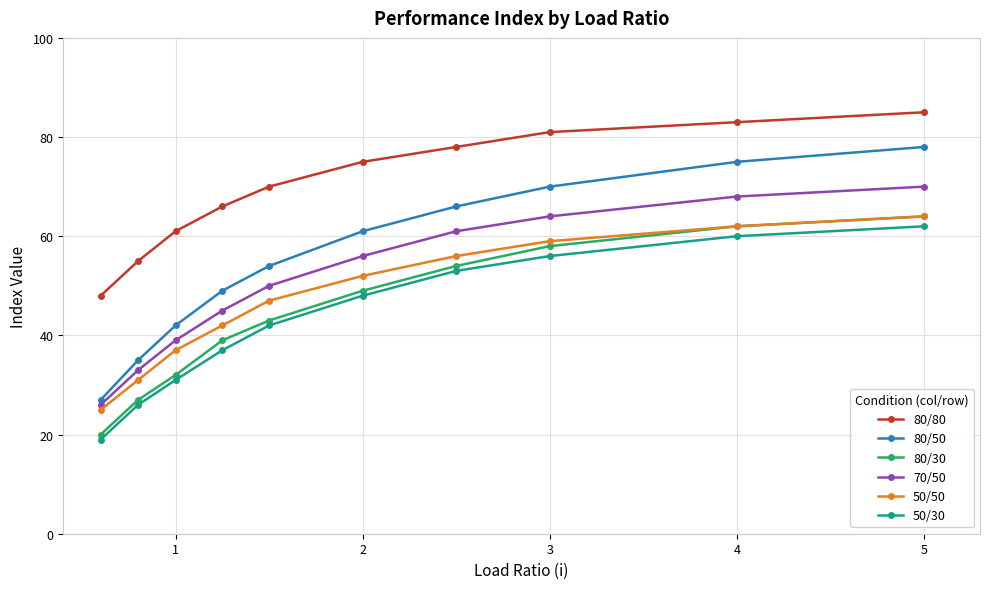

How many lines are shown in the chart?

6